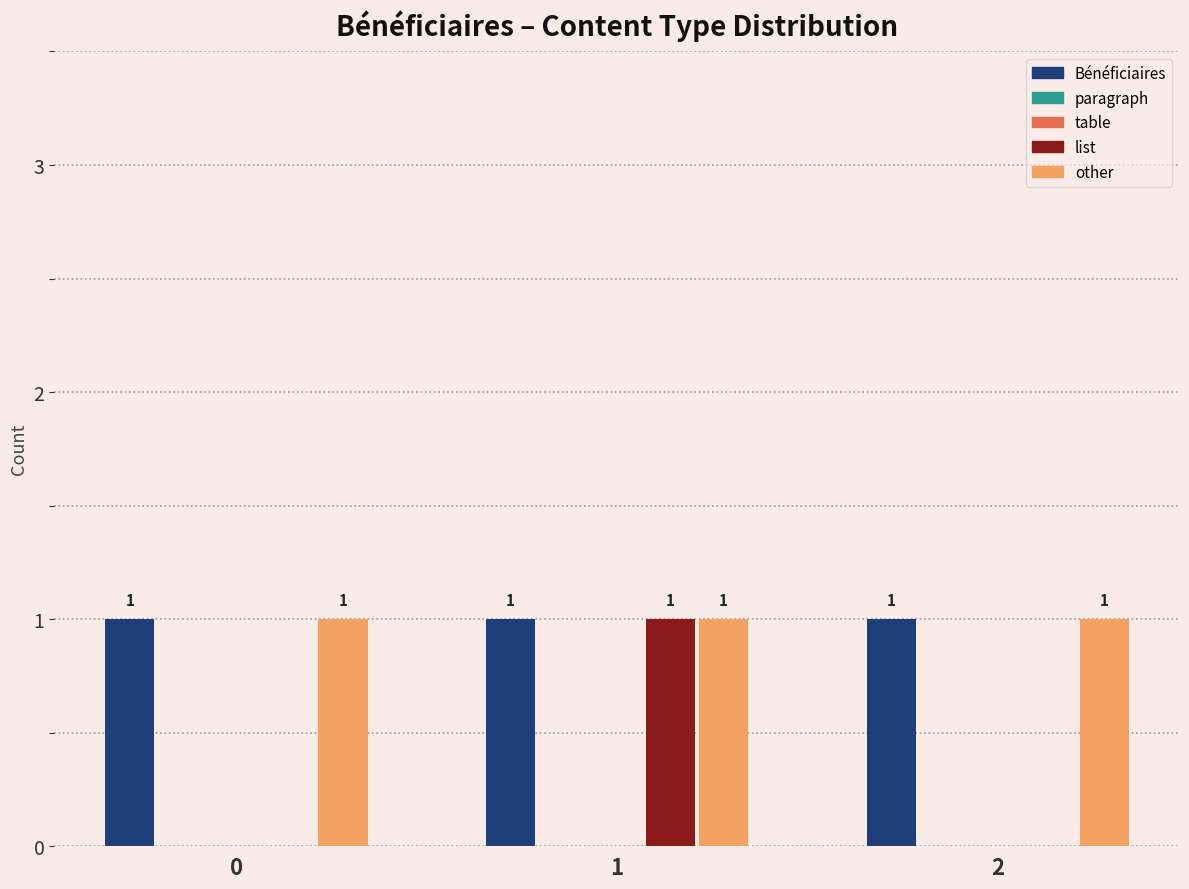

Count the number of data series in this chart.

5